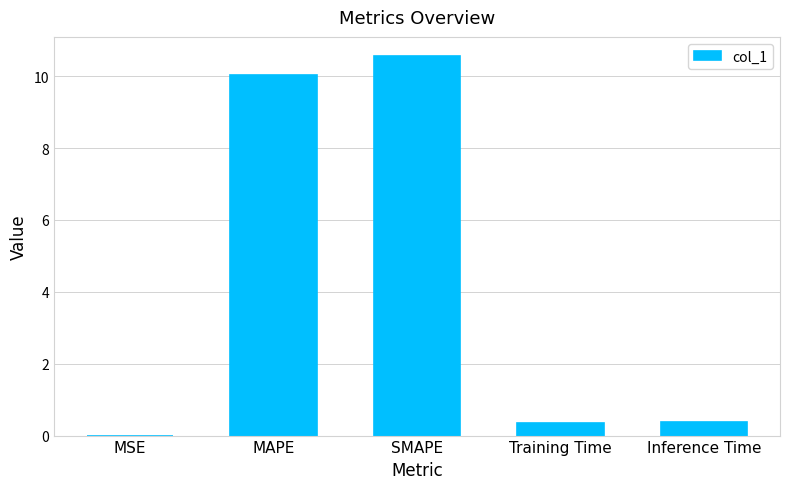

The chart shows a value of 10.6 at SMAPE. True or false?

True